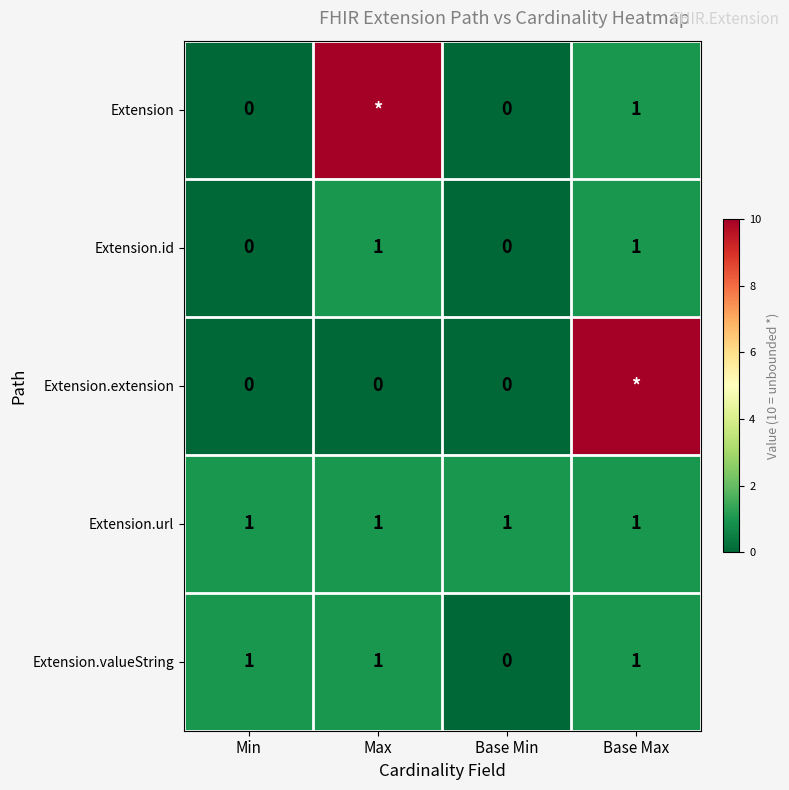

Is it true that Extension.id equals 0 at Base Min?

True